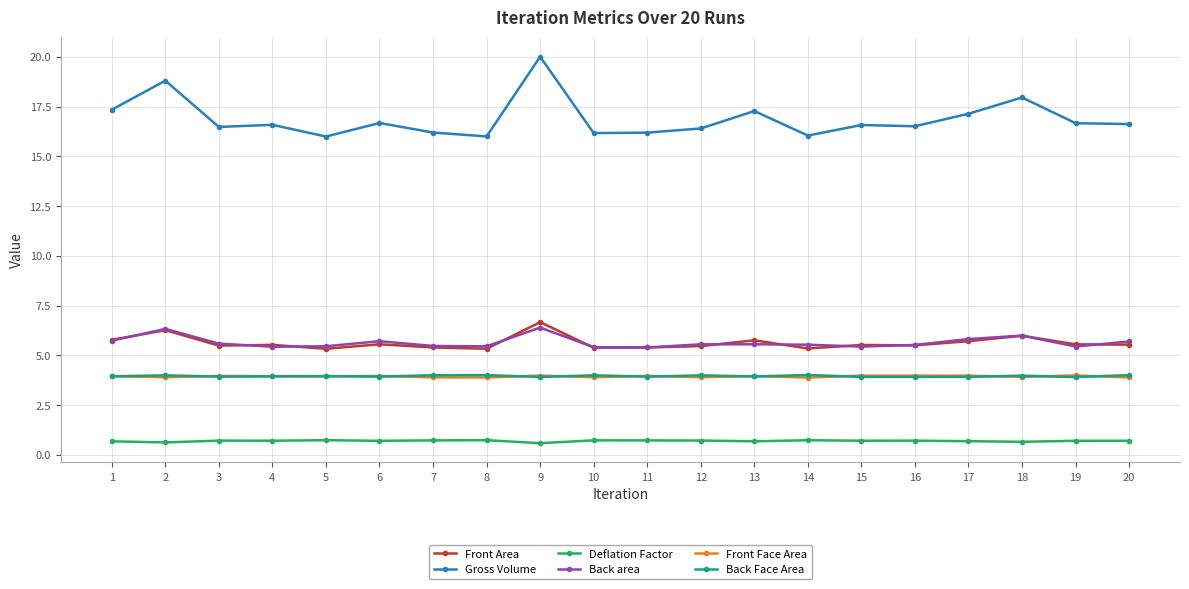

True or false: Deflation Factor and Back Face Area intersect in this chart.

False